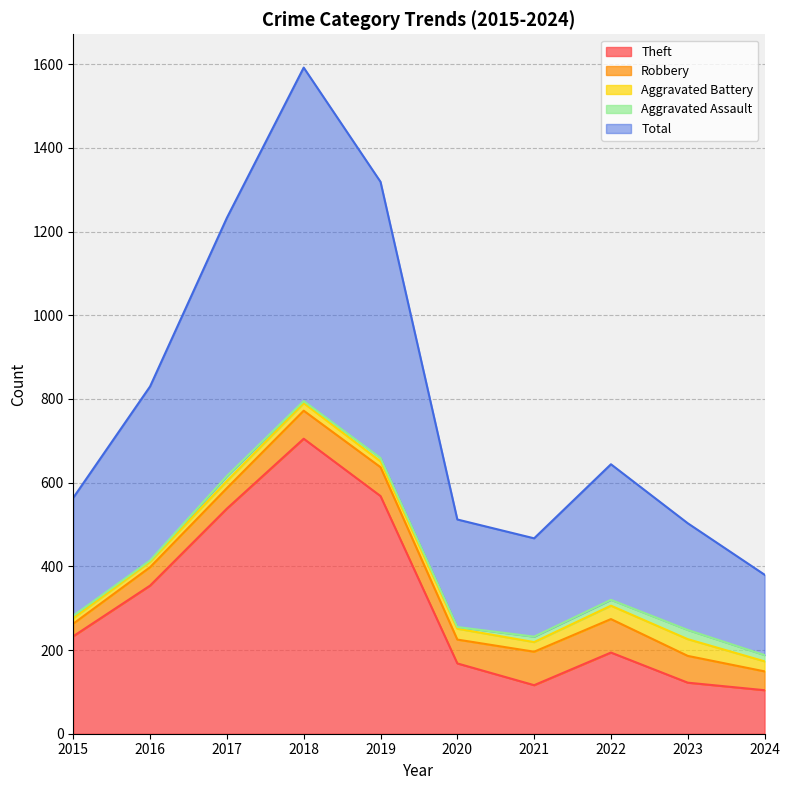

List the series in order of their peak value, highest first.

Total, Theft, Robbery, Aggravated Battery, Aggravated Assault